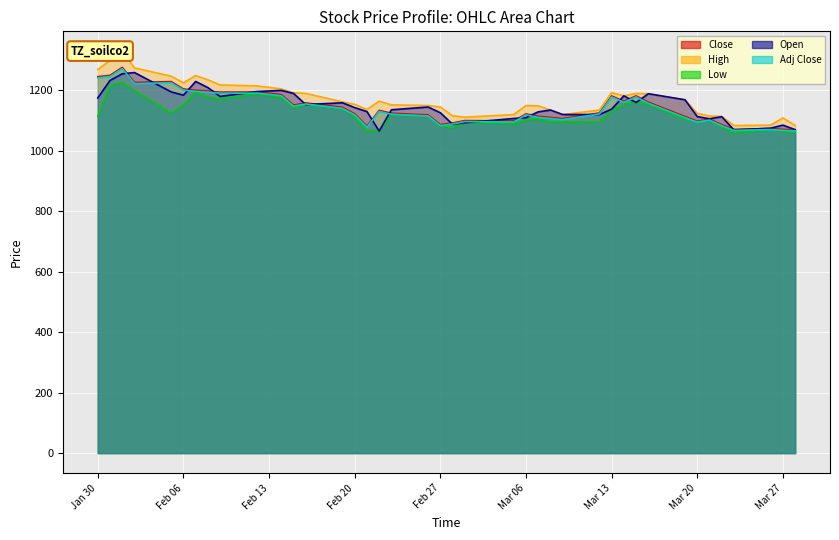

True or false: Low -line and High -line cross at least once.

False